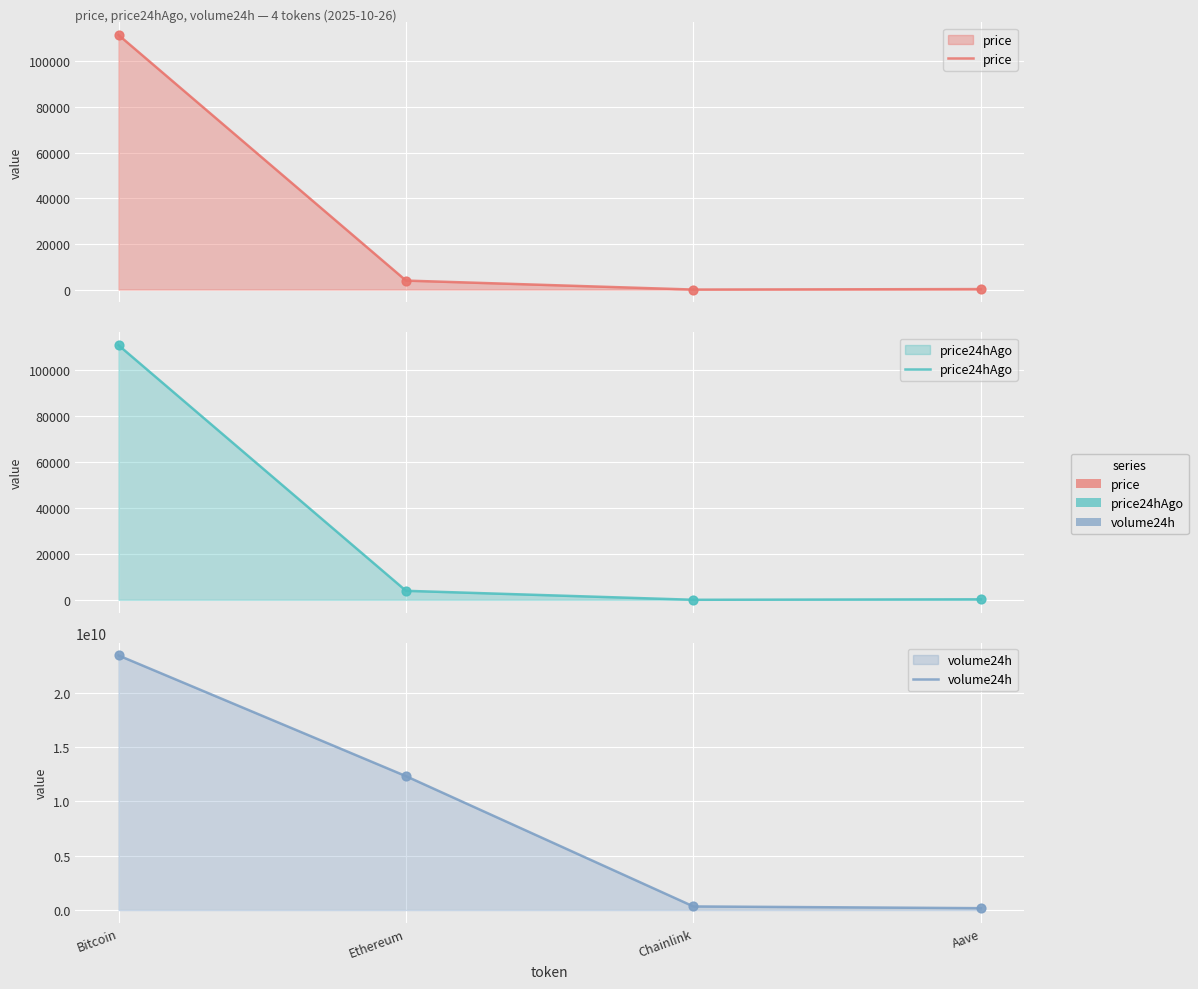

Which series contains the highest Y value?

volume24h